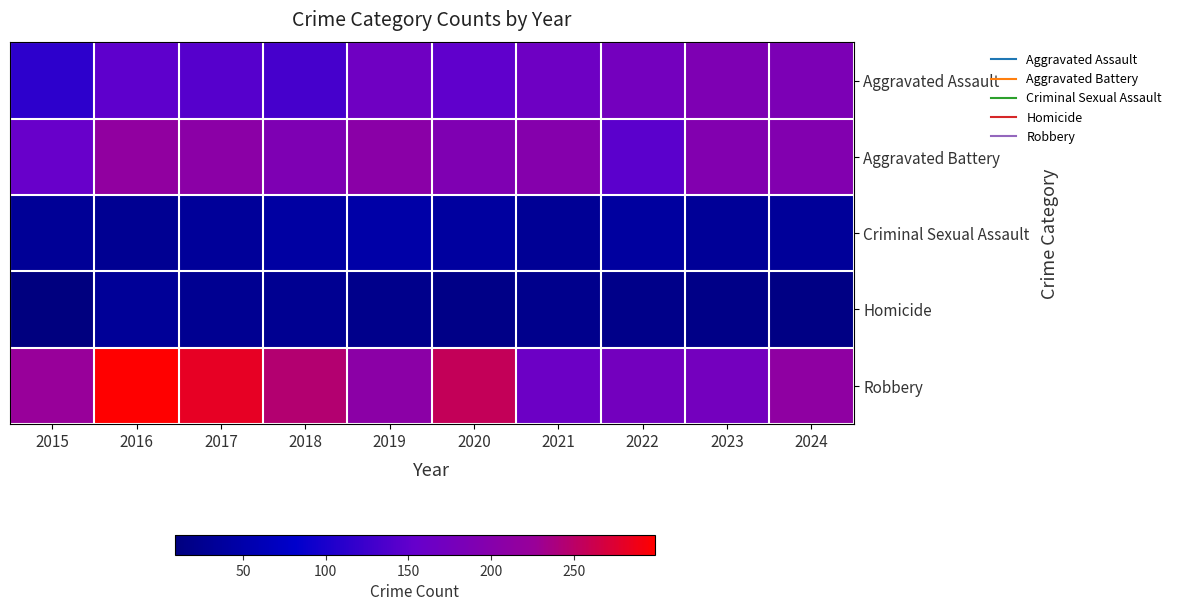

Rank the series by their maximum value, from highest to lowest.

Robbery, Aggravated Battery, Aggravated Assault, Criminal Sexual Assault, Homicide